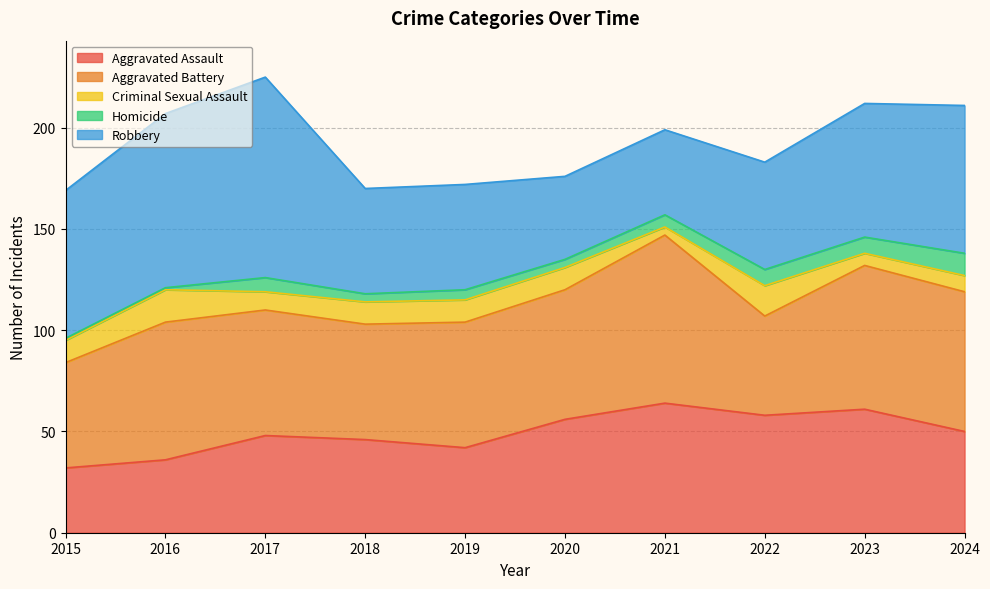

True or false: Robbery and Homicide cross at least once.

False